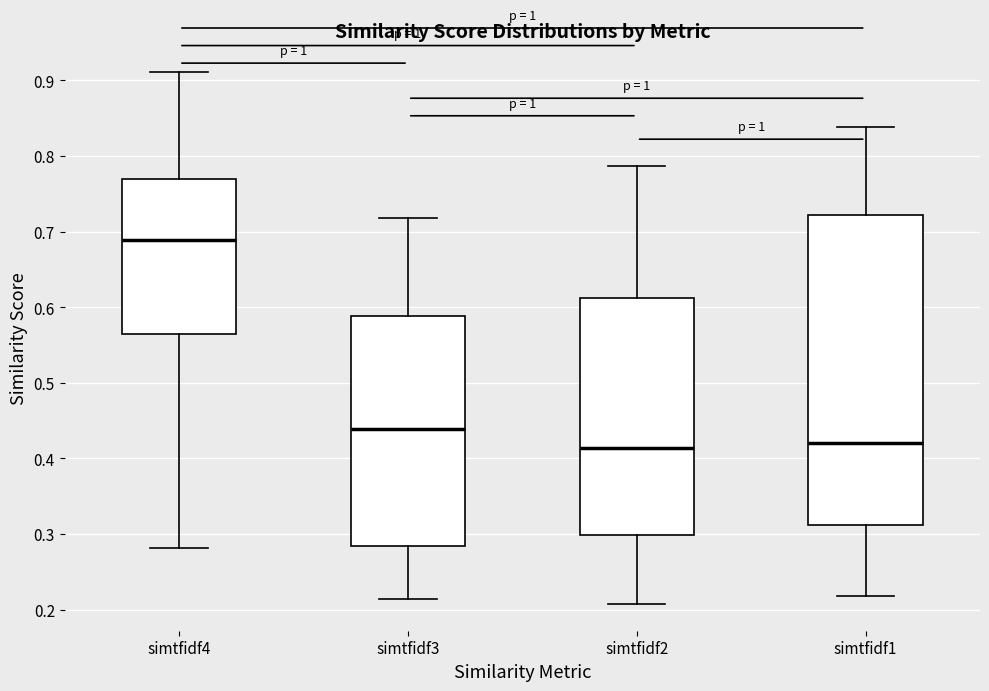

Comparing the boxes themselves (not the whiskers), which one is the tallest?

simtfidf1